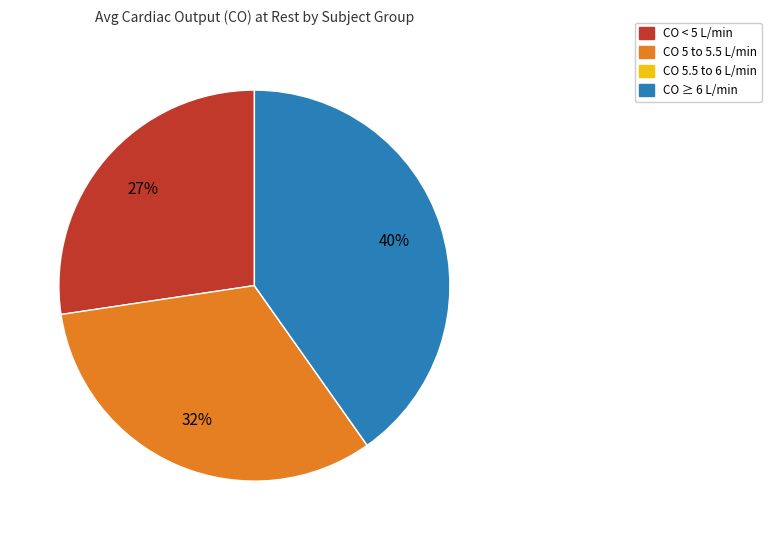

To the nearest percent, what percentage of the pie is CO < 5 L/min?

27%